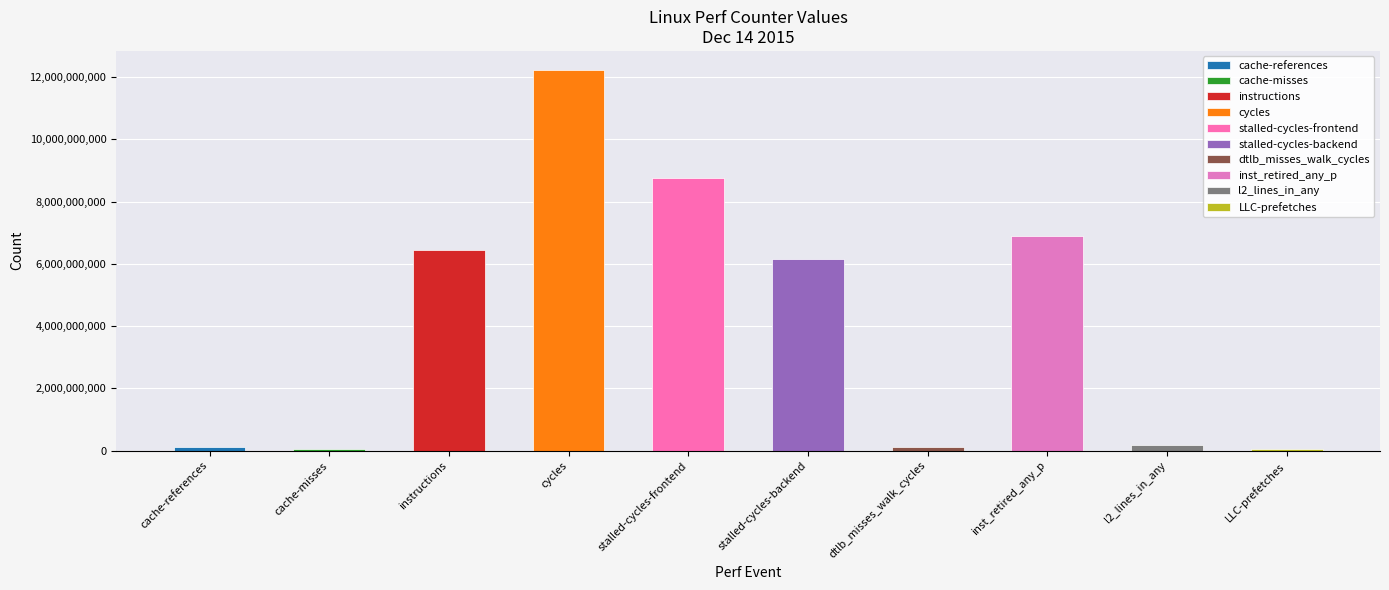

What is the difference between the maximum and minimum values?

12176580559